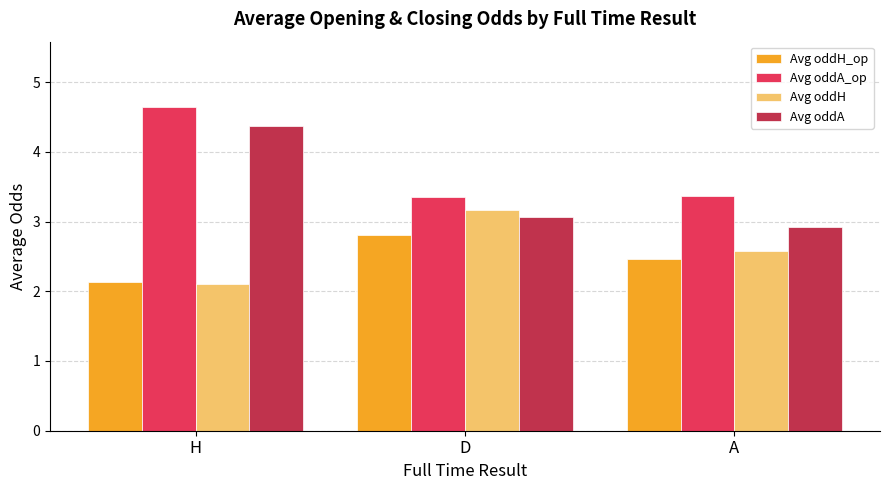

List the series in order of their peak value, highest first.

Avg oddA_op, Avg oddA, Avg oddH, Avg oddH_op